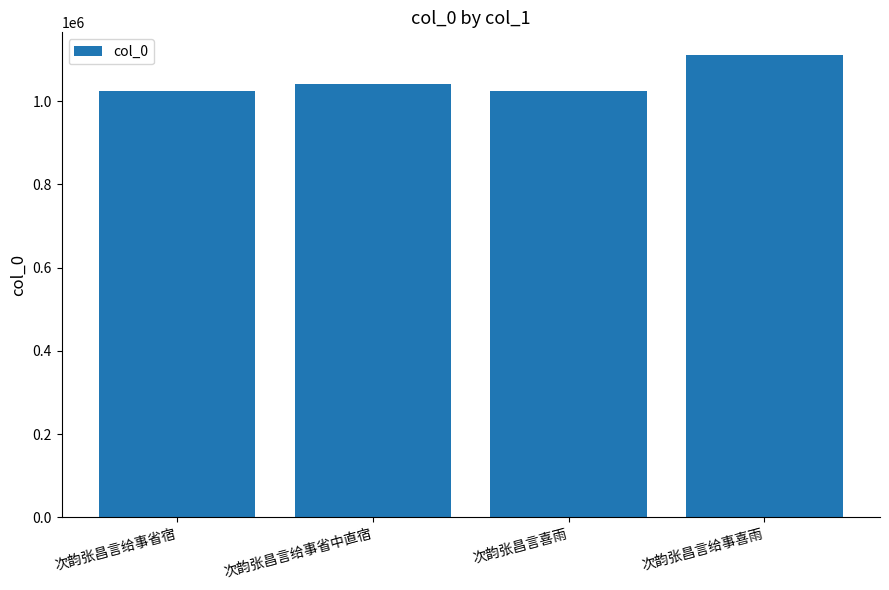

What is the sum of all values?

4199304